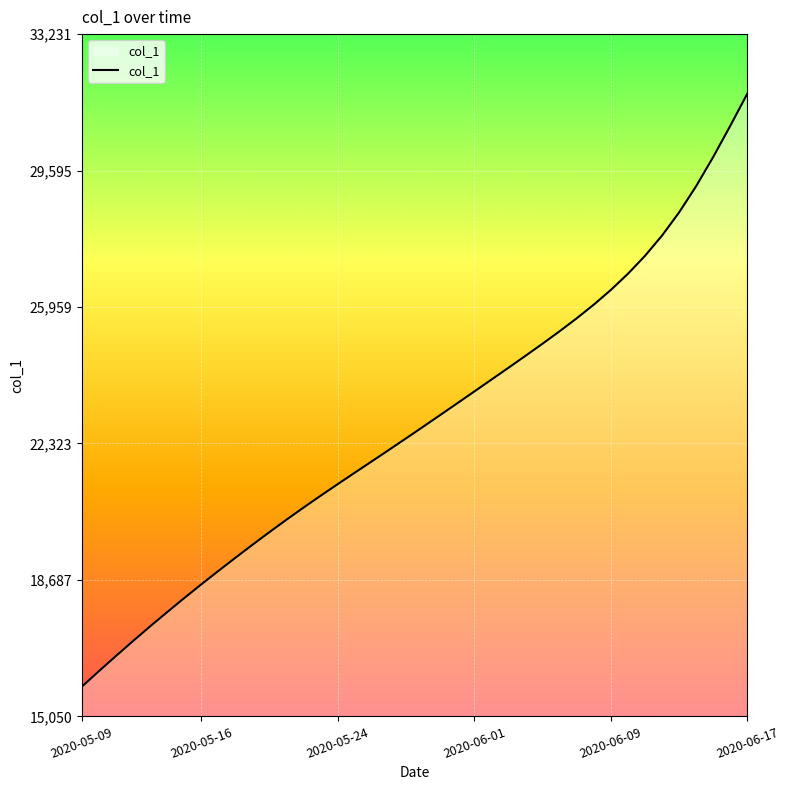

How many lines are shown in the chart?

1